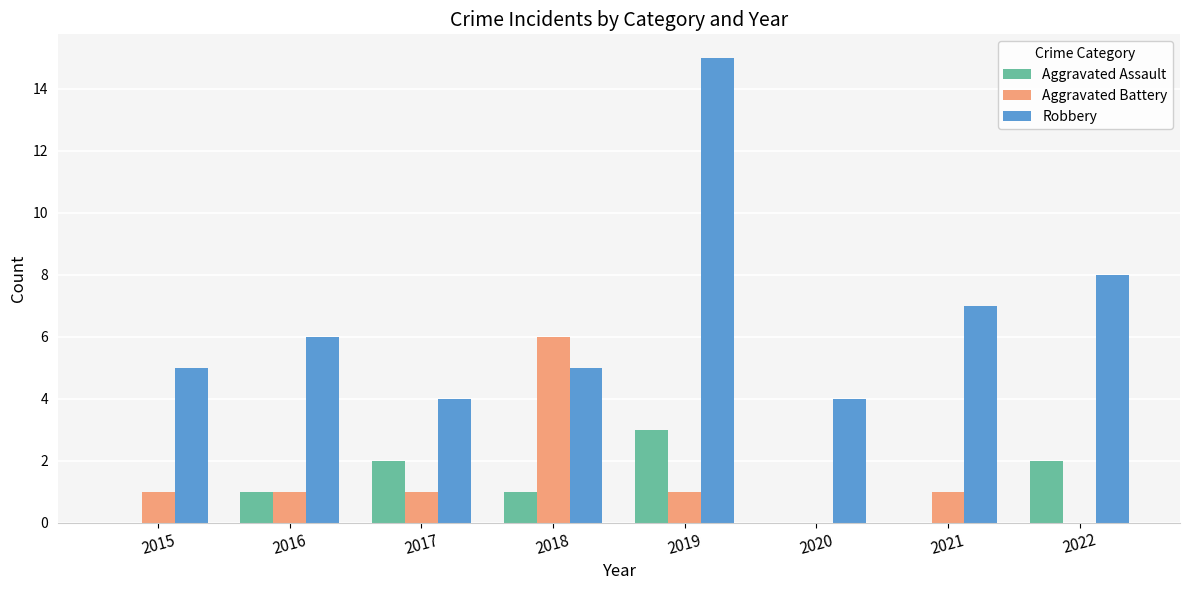

At which label is Robbery closest to 9?

2022